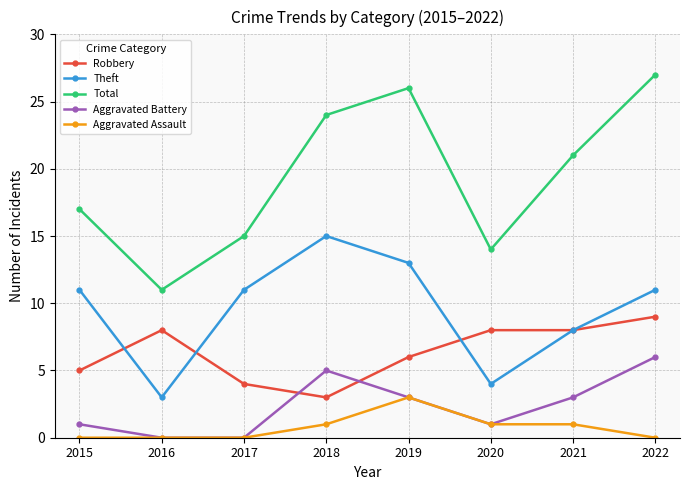

How many distinct data groups are displayed?

5